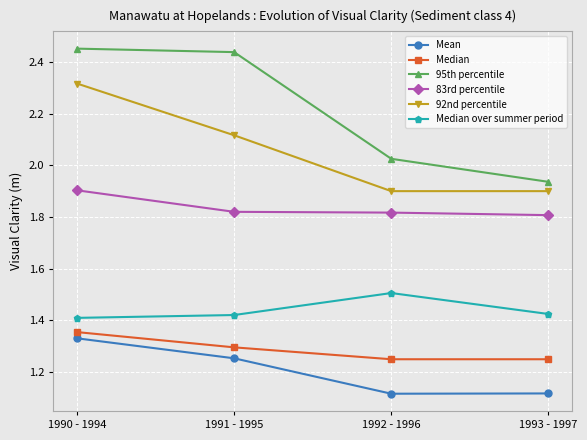

What position from the right is 1990 - 1994?

4